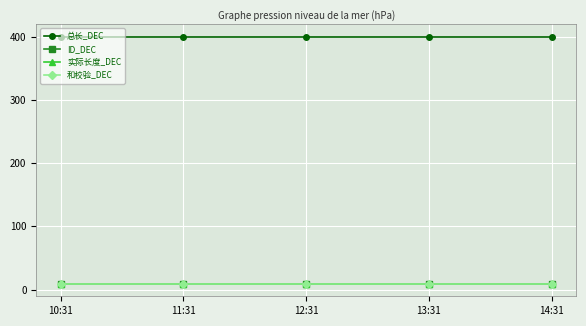

What is the lowest value of the ID_DEC series?

9